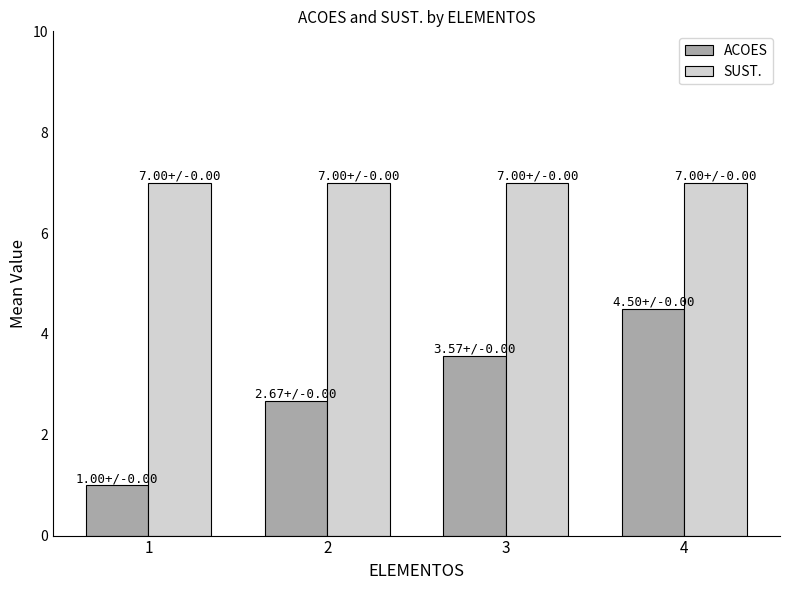

What is the difference between the highest and lowest values at 1?

6.0